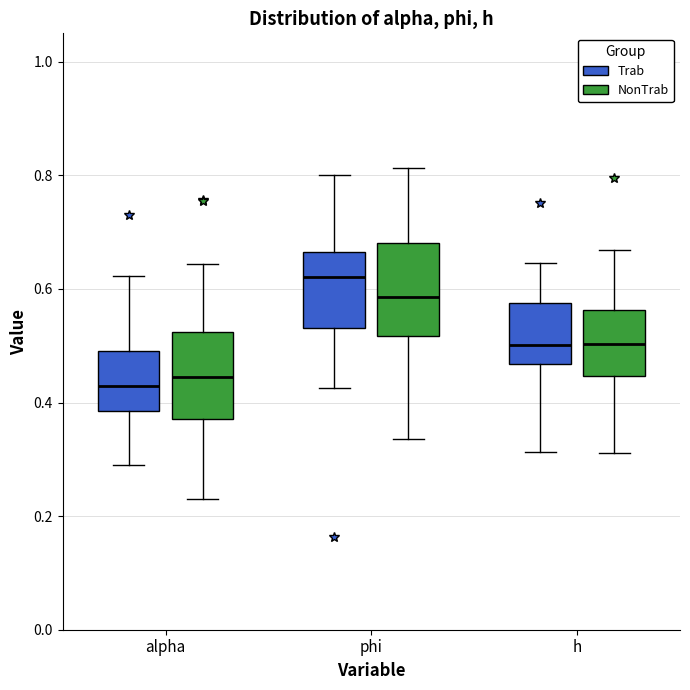

Which box's median line is the highest?

phi (Trab)